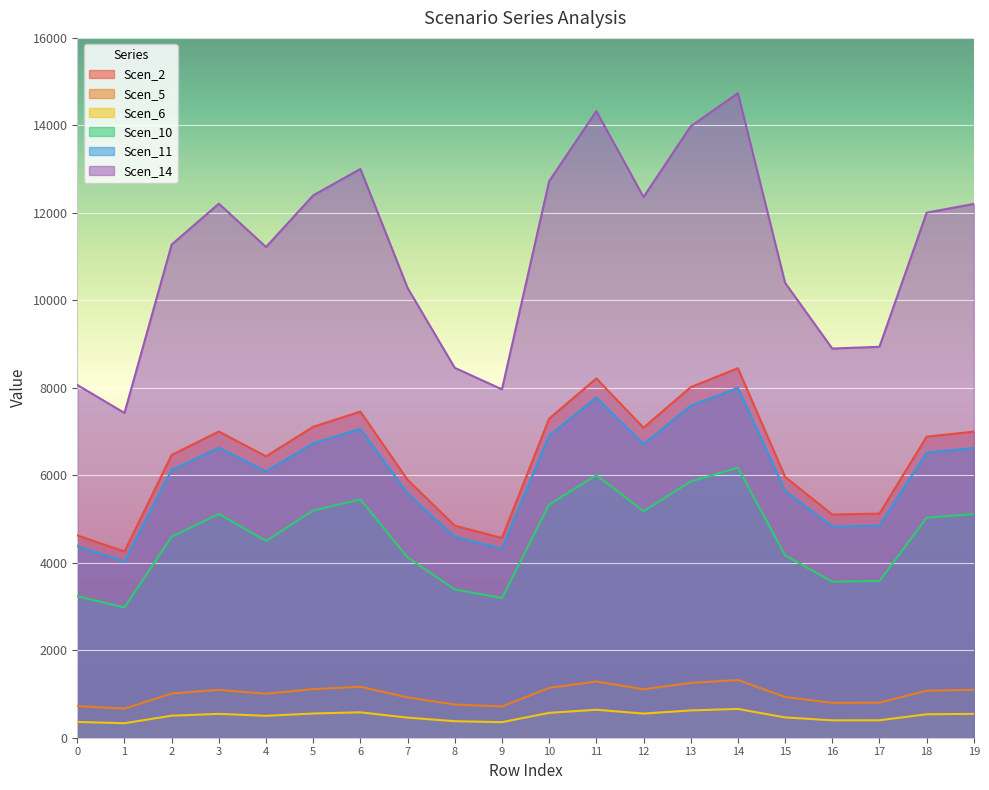

What is the difference between the highest and lowest values at 15?

9936.5